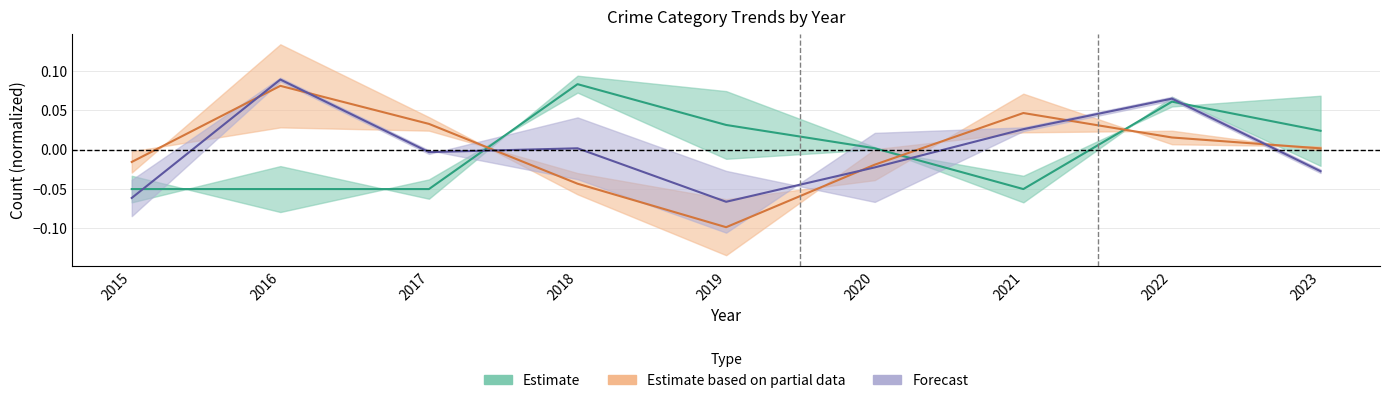

At which label is Total closest to 0?

2018